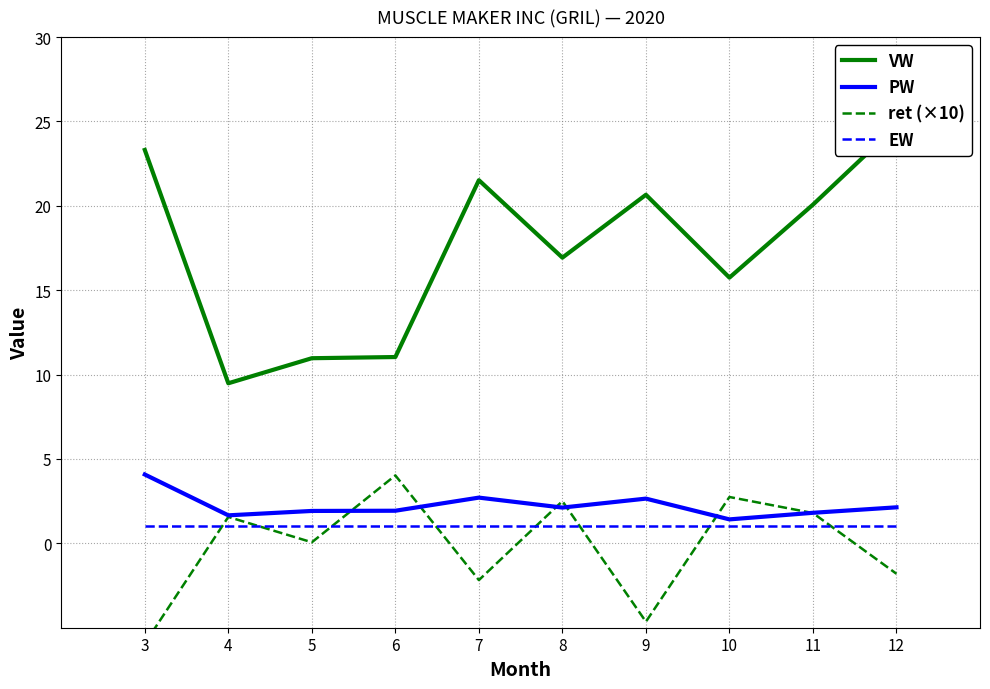

How many interior local peaks does the PW series have?

2